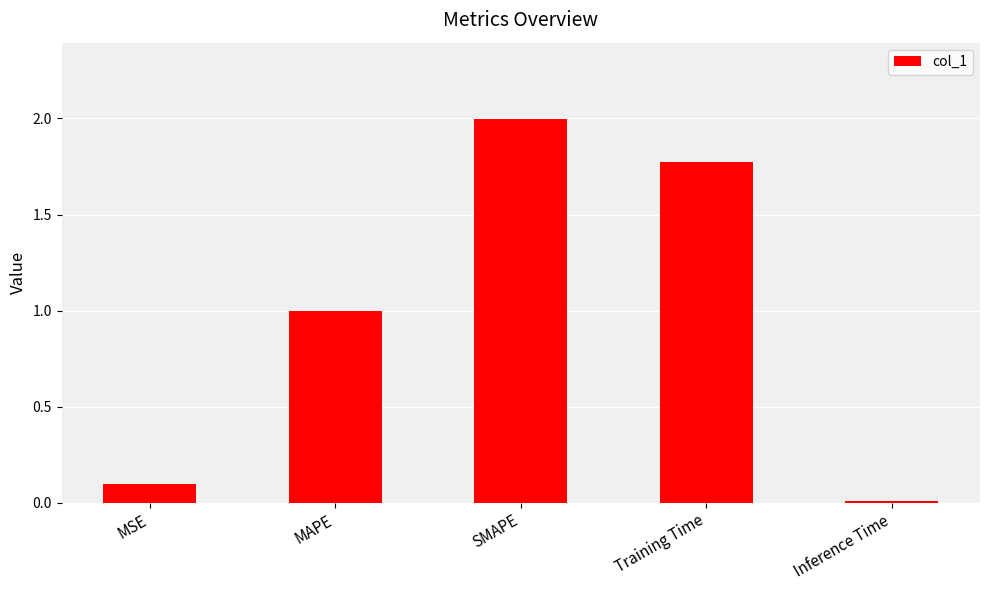

Is it true that the value at MAPE is 1.0?

True